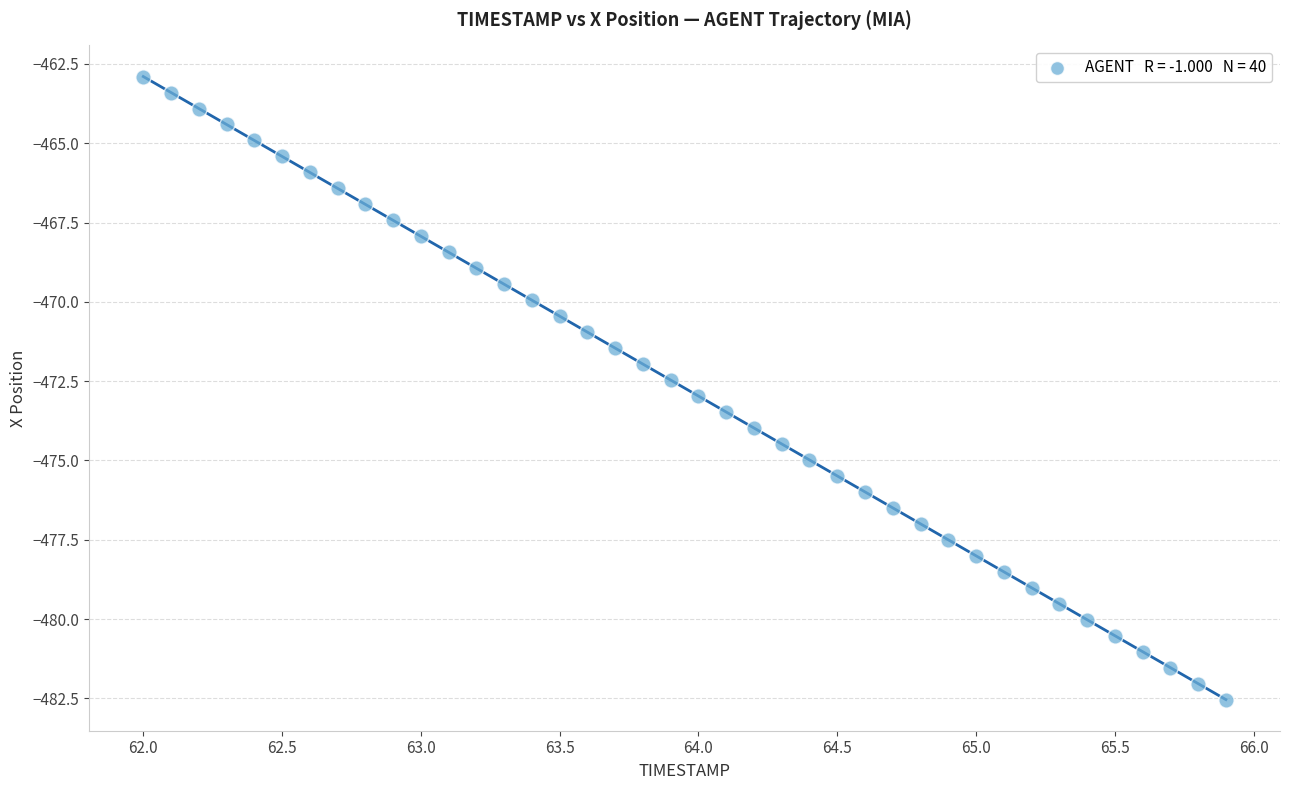

What is the range of Y values (max minus min)?

19.6